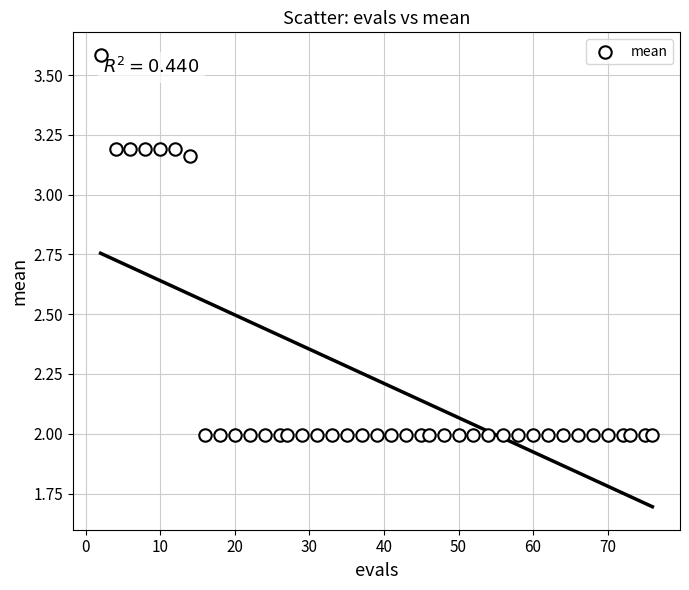

What is the range of Y values (max minus min)?

1.6